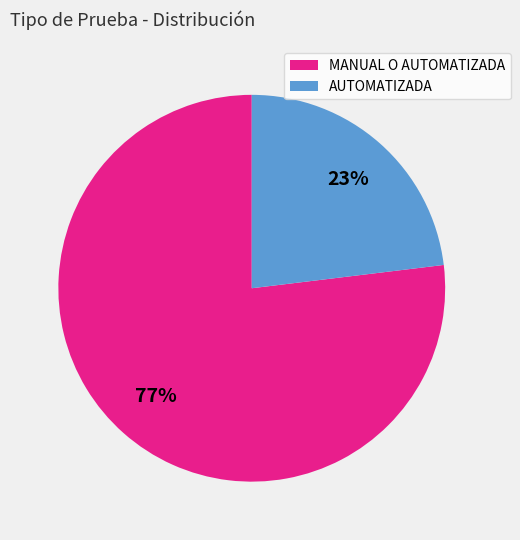

Is it true that MANUAL O AUTOMATIZADA is 67% of the pie?

False